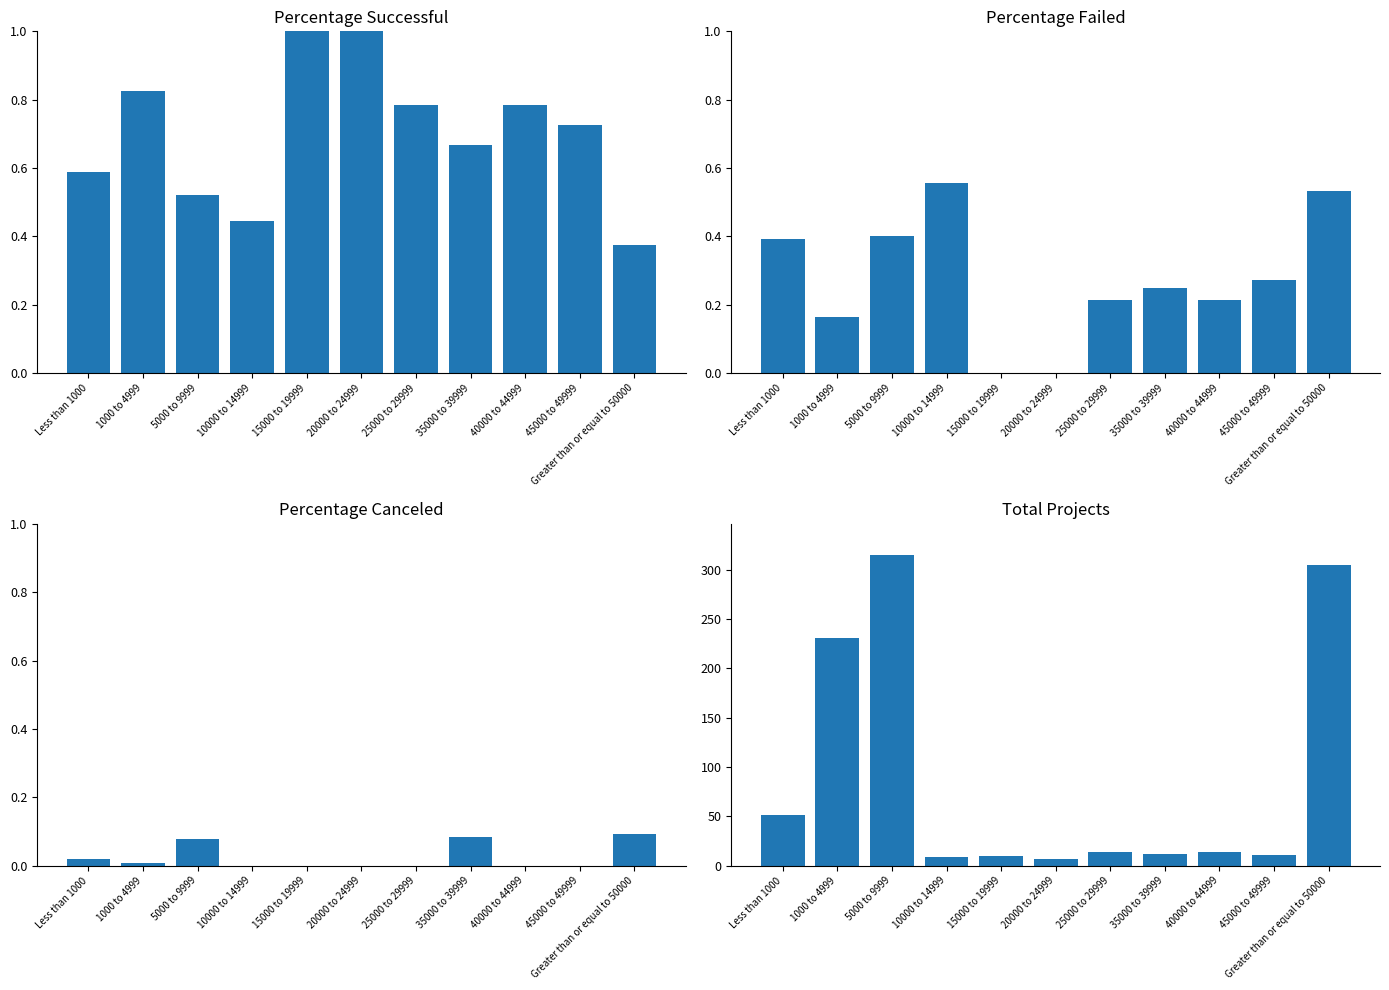

What are all the series names shown in the legend?

Percentage Successful, Percentage Failed, Percentage Canceled, Total Projects